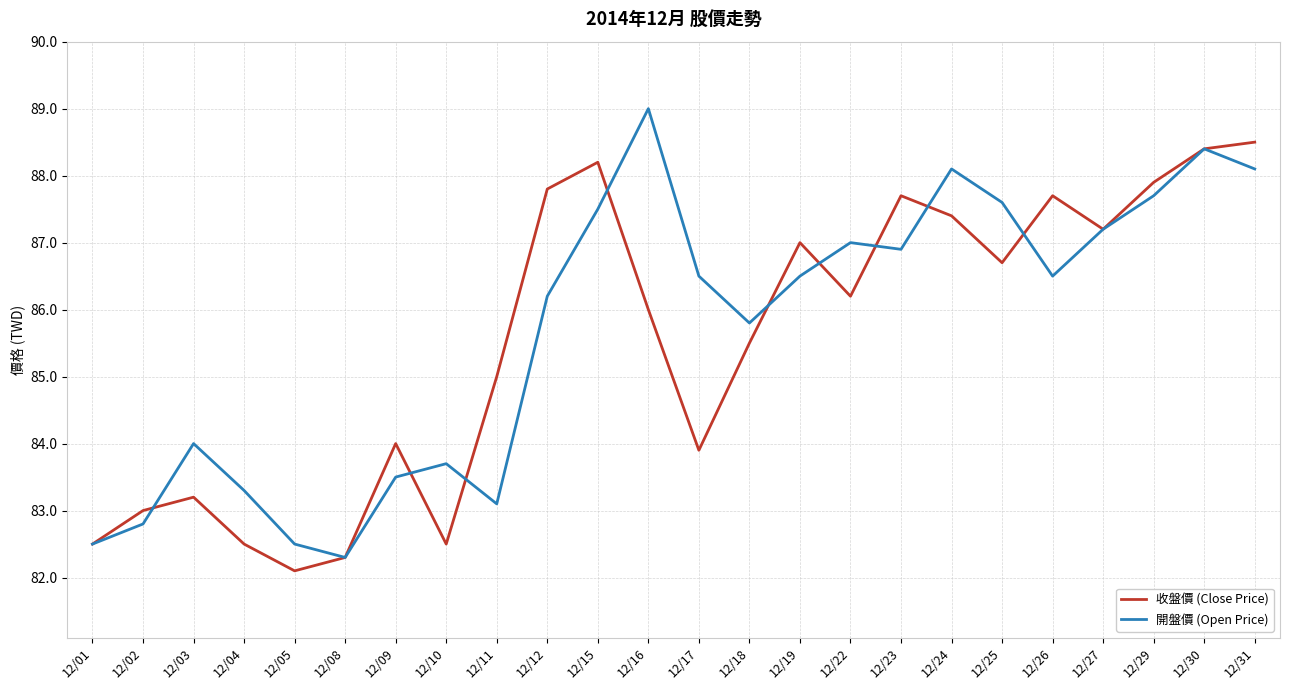

What is the lowest value of the 收盤價 (Close Price) series?

82.1